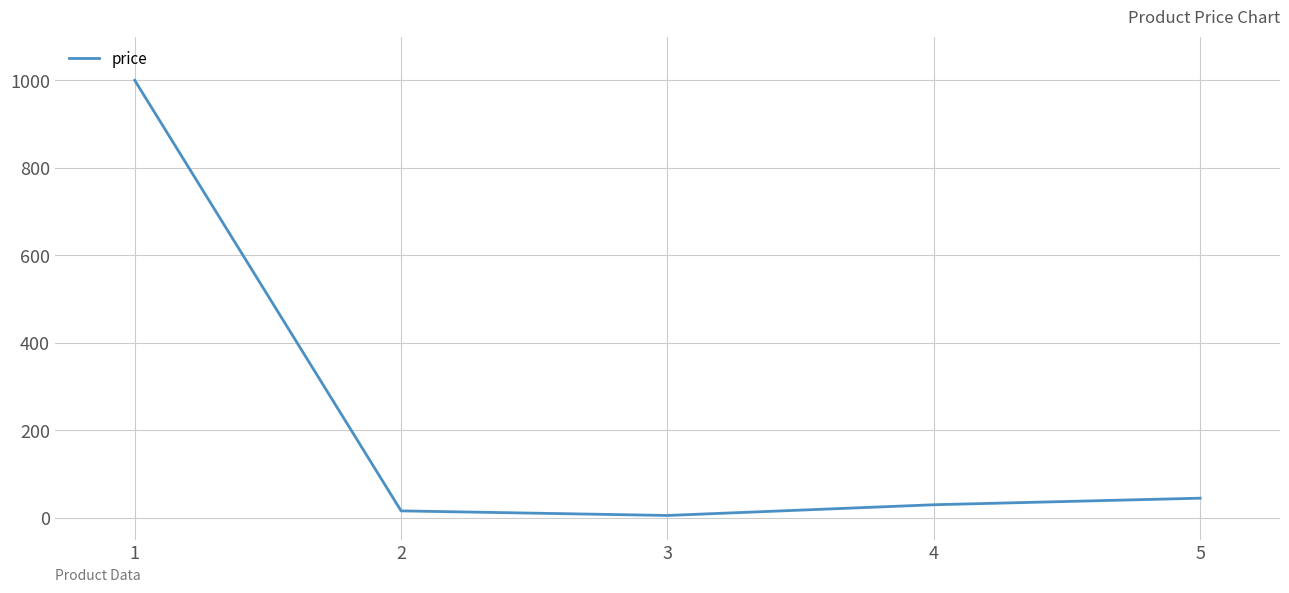

What is the minimum value shown in the chart?

5.5